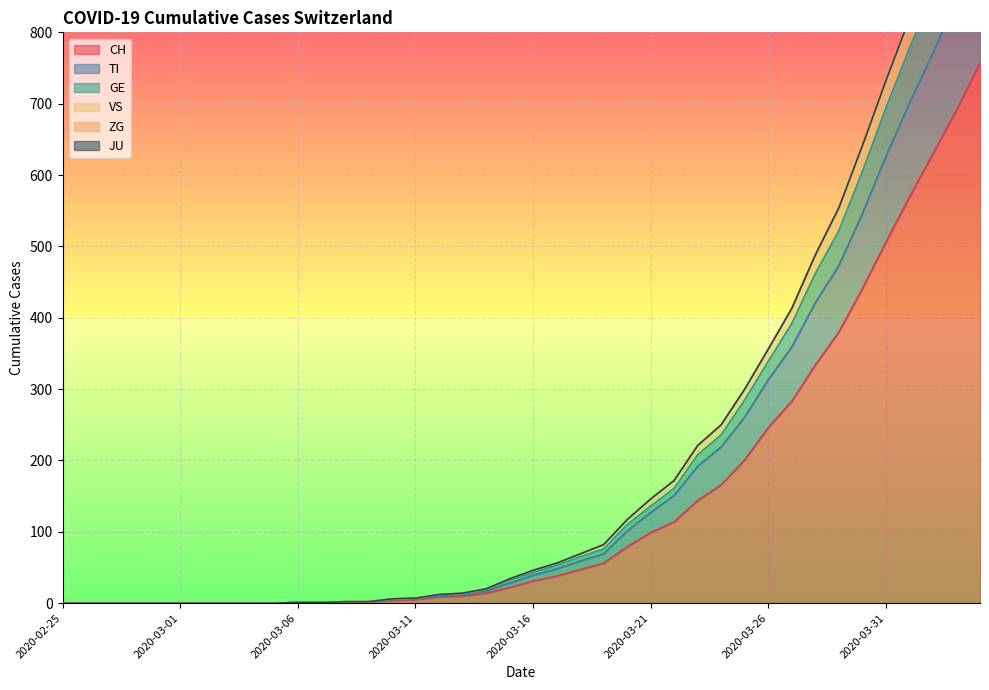

Where is GE nearest to the value 514?

2020-03-29